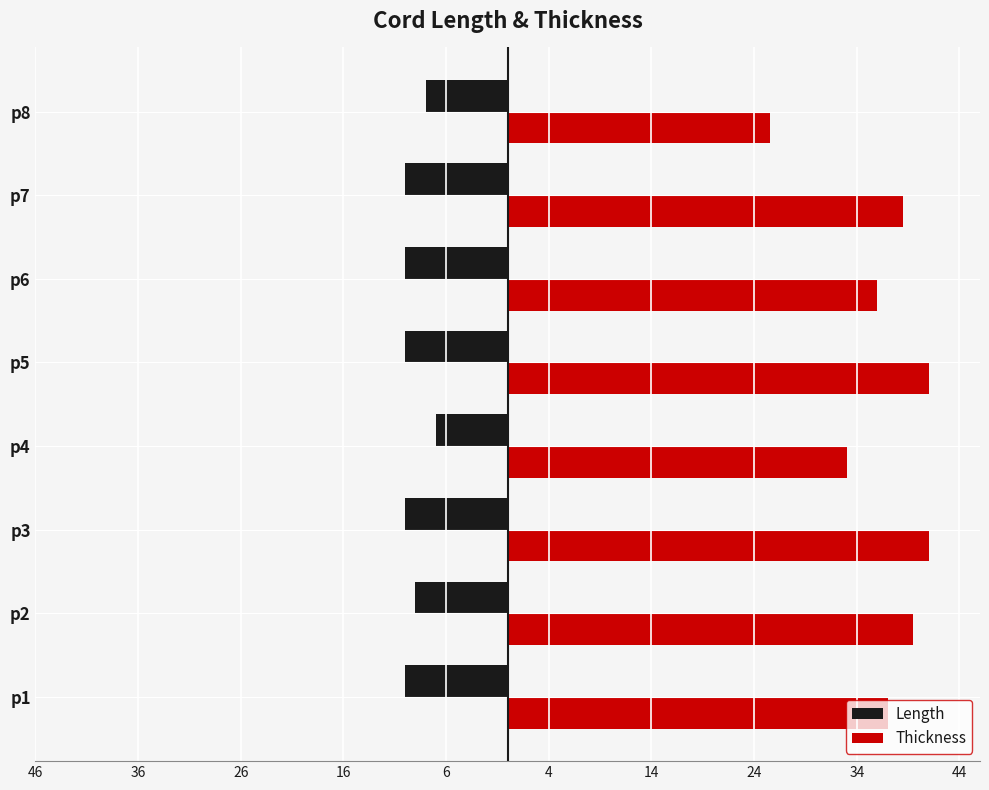

What are all the series names shown in the legend?

Length, Thickness